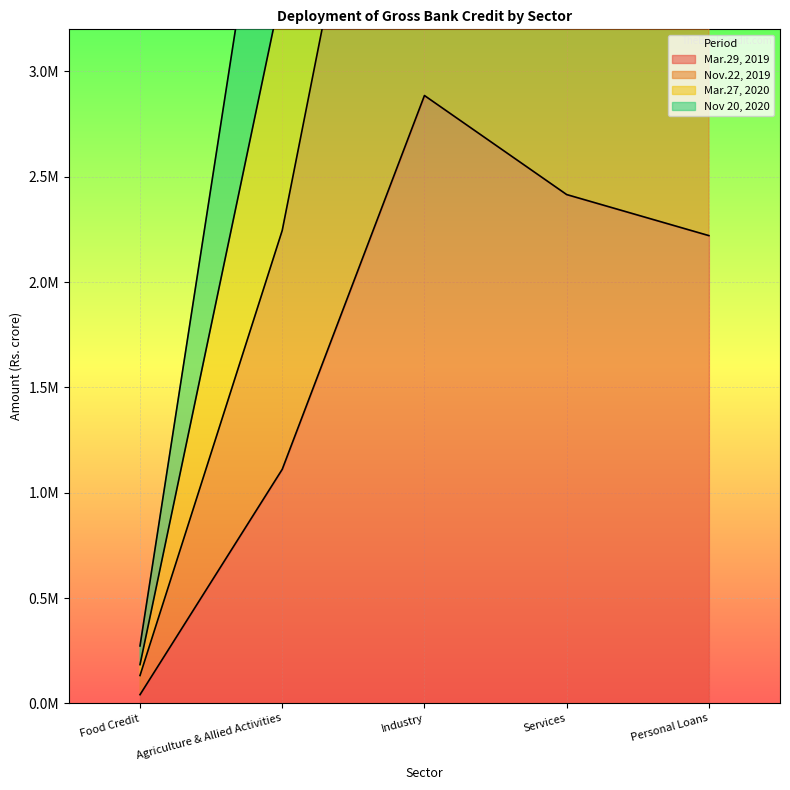

How many lines are shown in the chart?

4